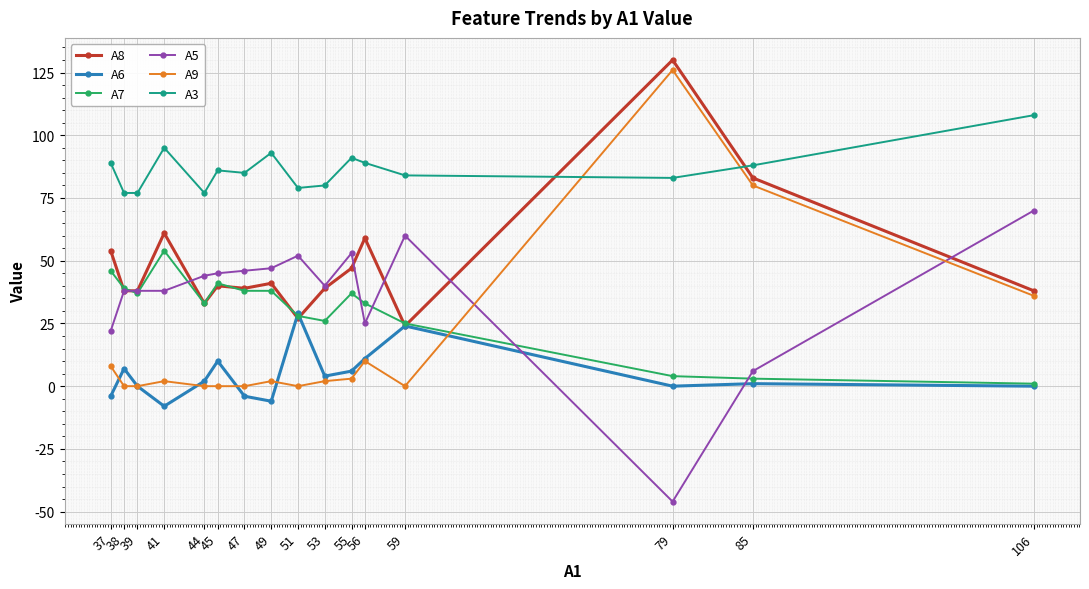

Is this an area chart (filled region under the line)?

No